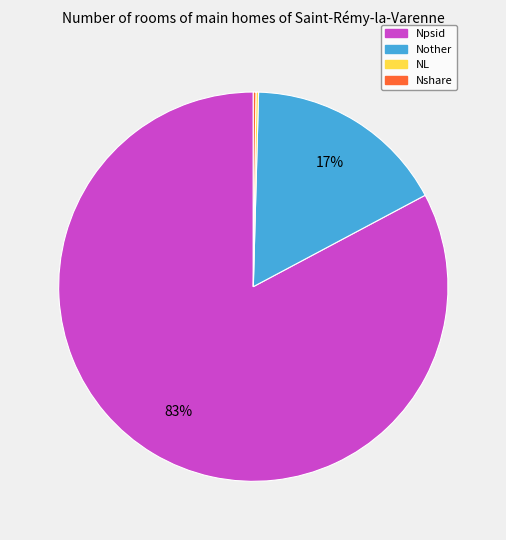

What is the largest slice in the pie chart?

Npsid